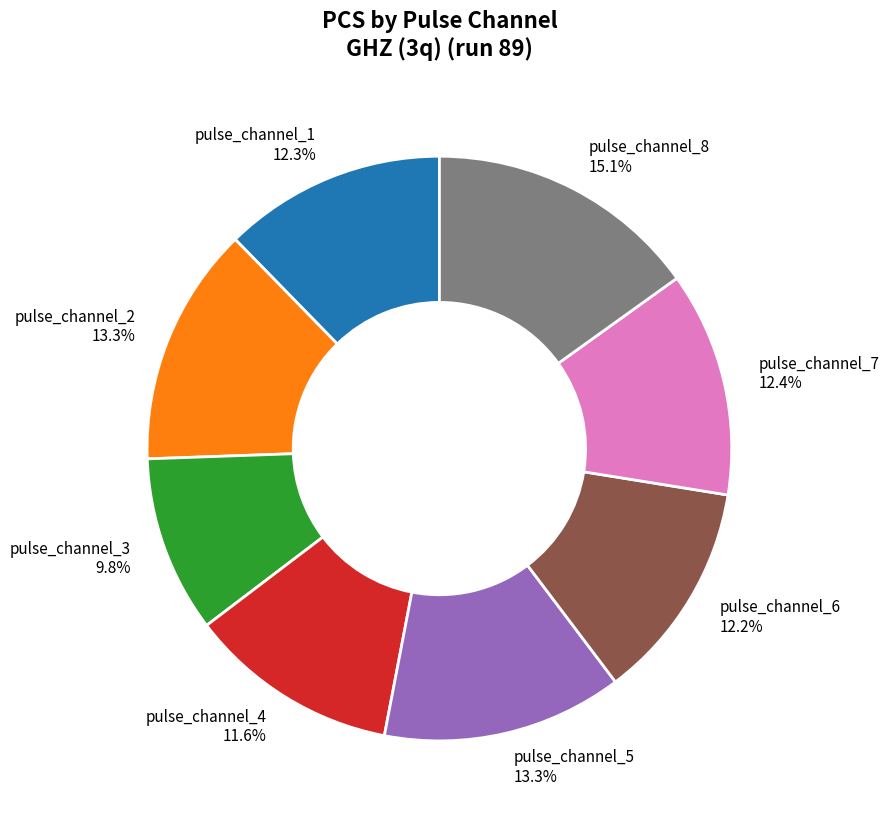

Which has a higher value, pulse_channel_6 or pulse_channel_4?

pulse_channel_6